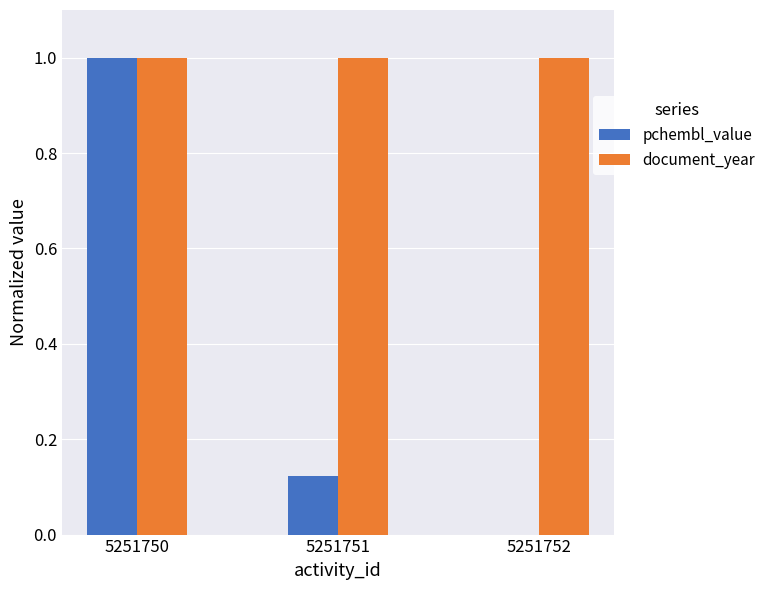

What is the difference between the pchembl_value values at 5251750 and 5251751?

0.9